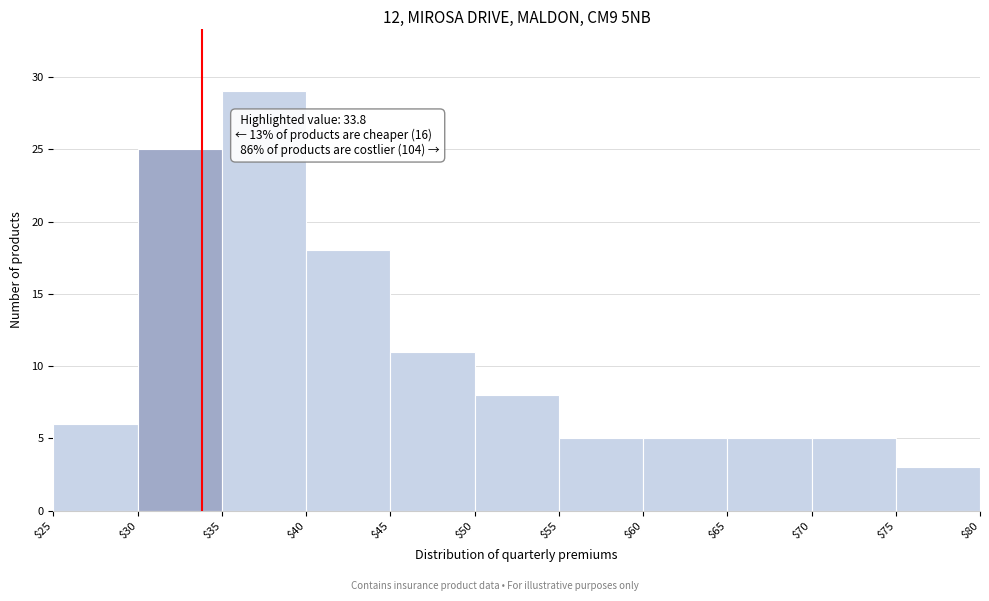

Over which range of the x-axis is the bar tallest?

$35 to $40